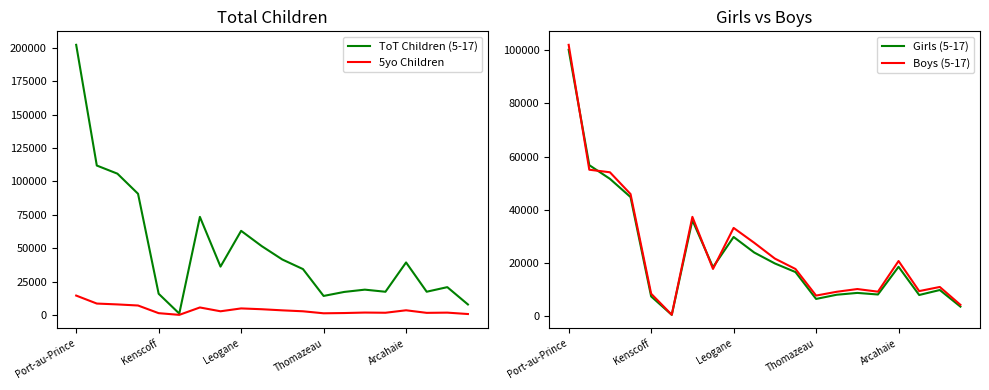

What is the difference between the maximum and minimum values in the 5yo Children series?

14441.4